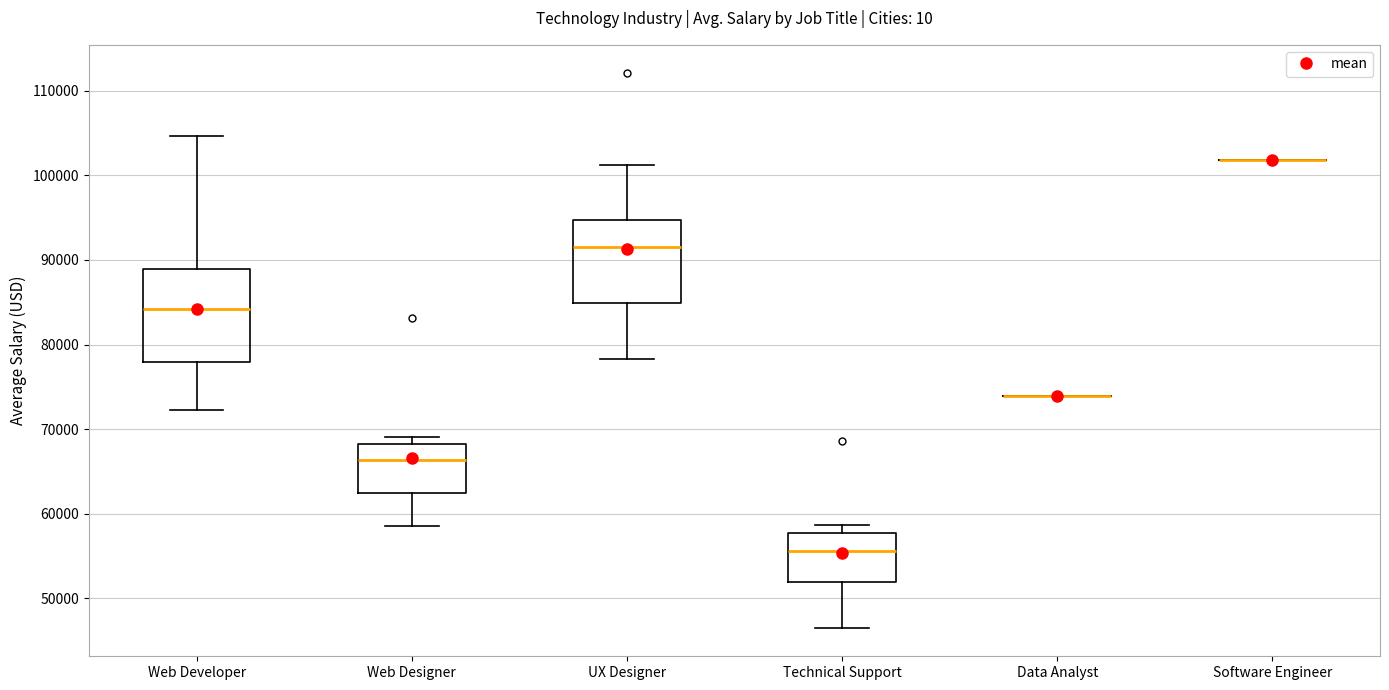

Reading left to right, read every box against the y-axis: the position of its median line, the range the box covers, and the ends of its whiskers. The values are not printed on the chart, so give them approximately, as read against the axis.

Web Developer: median 84000, box 78000 to 89000, whiskers 72000 to 105000
Web Designer: median 66000, box 63000 to 68000, whiskers 59000 to 69000
UX Designer: median 91000, box 85000 to 95000, whiskers 78000 to 101000
Technical Support: median 56000, box 52000 to 58000, whiskers 46000 to 59000
Data Analyst: box collapsed to a line at 74000, whiskers 74000 to 74000
Software Engineer: box collapsed to a line at 102000, whiskers 102000 to 102000